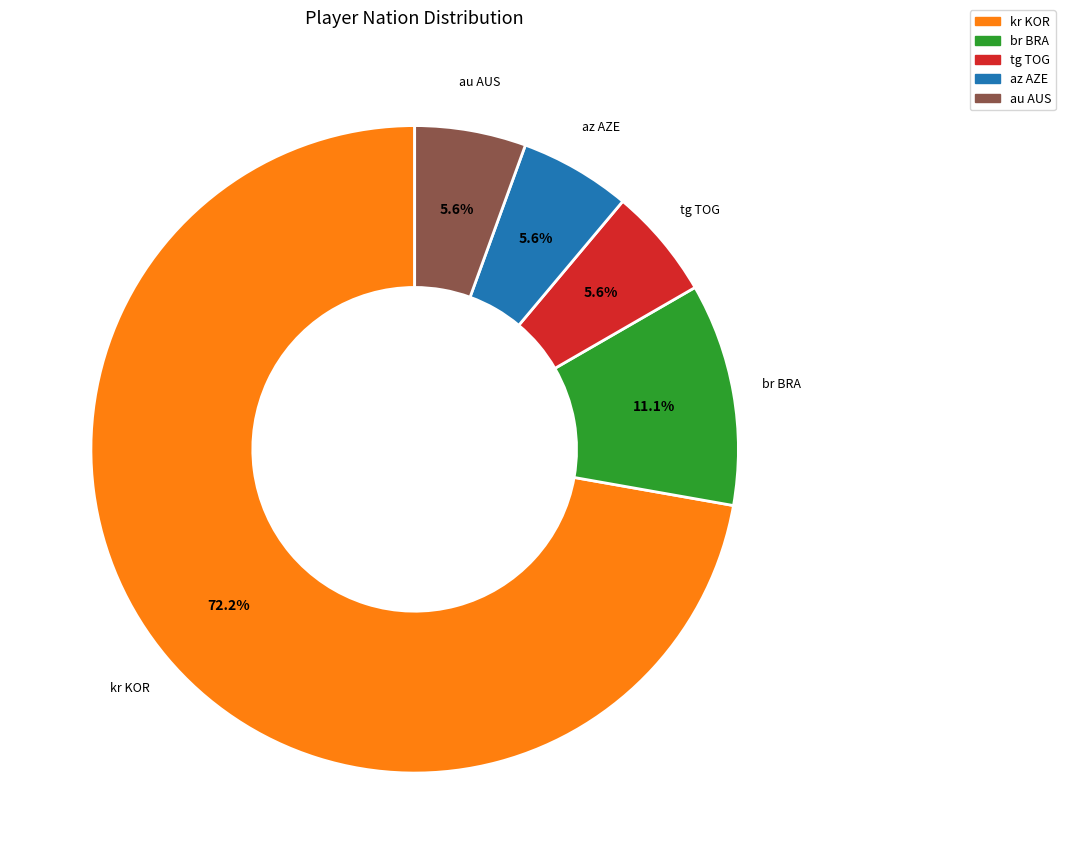

Does az AZE account for over 50% of the chart?

No